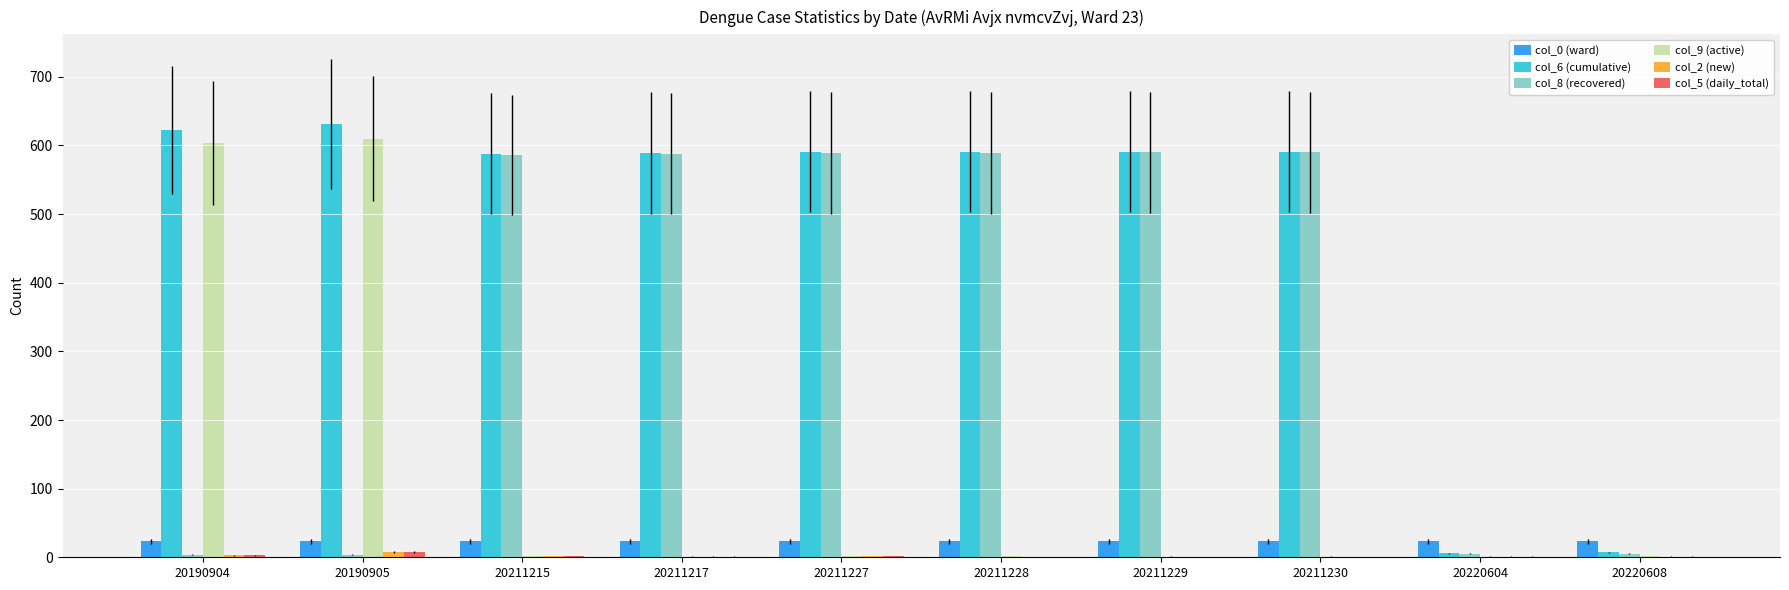

What is the greatest value displayed?

631